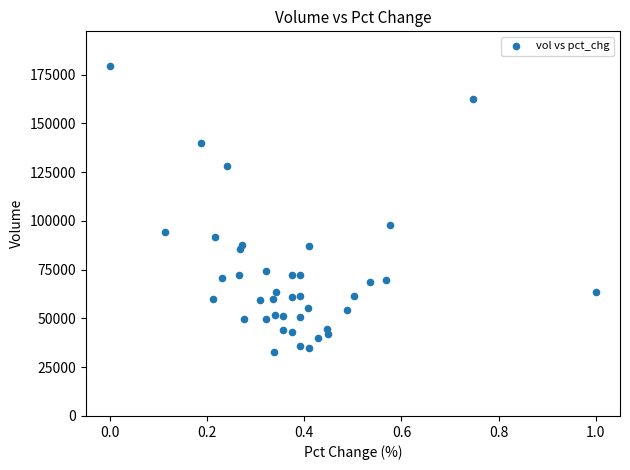

What Y value in the scatter plot is closest to 106023?

97841.5